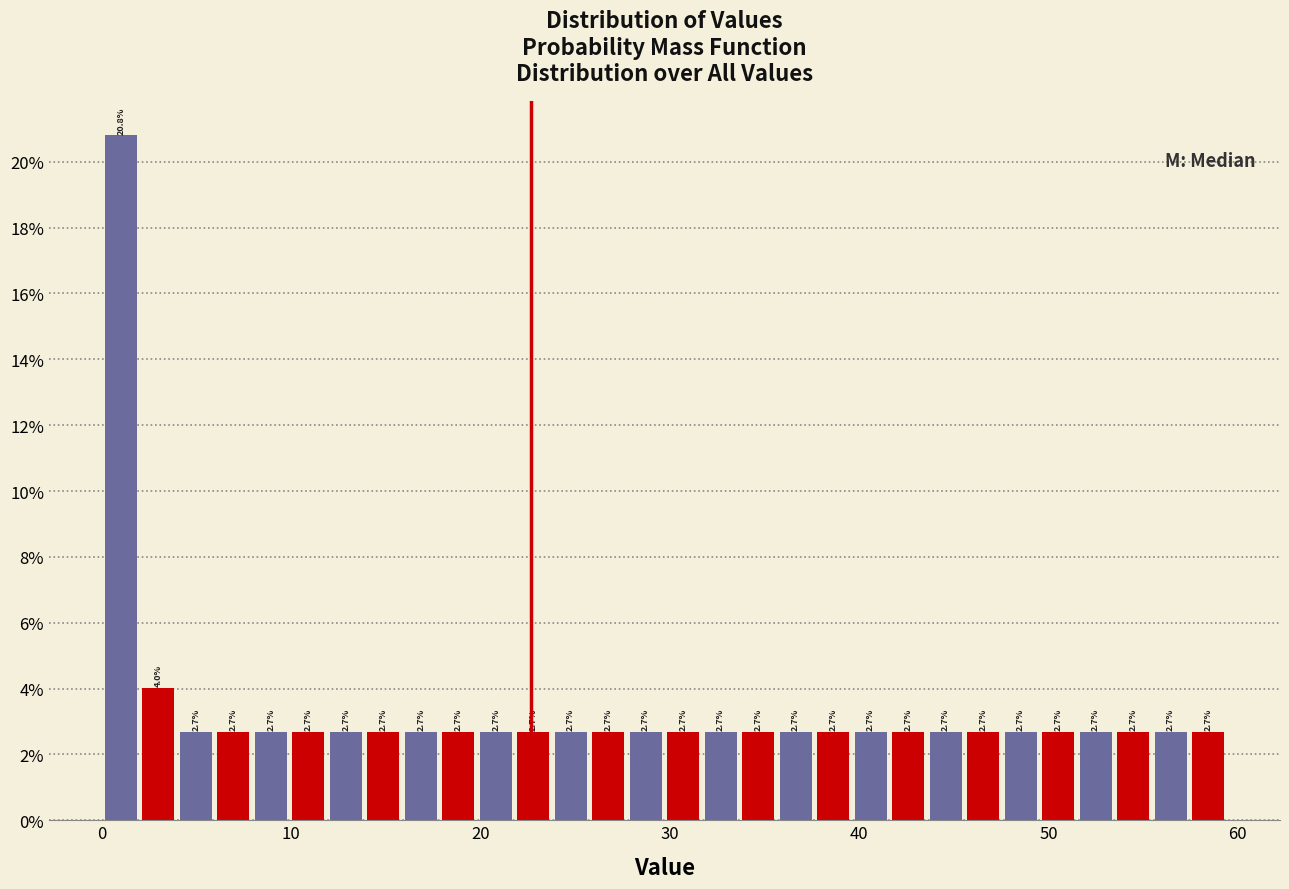

Read against the x-axis, roughly where is the centre of the tallest bar?

1